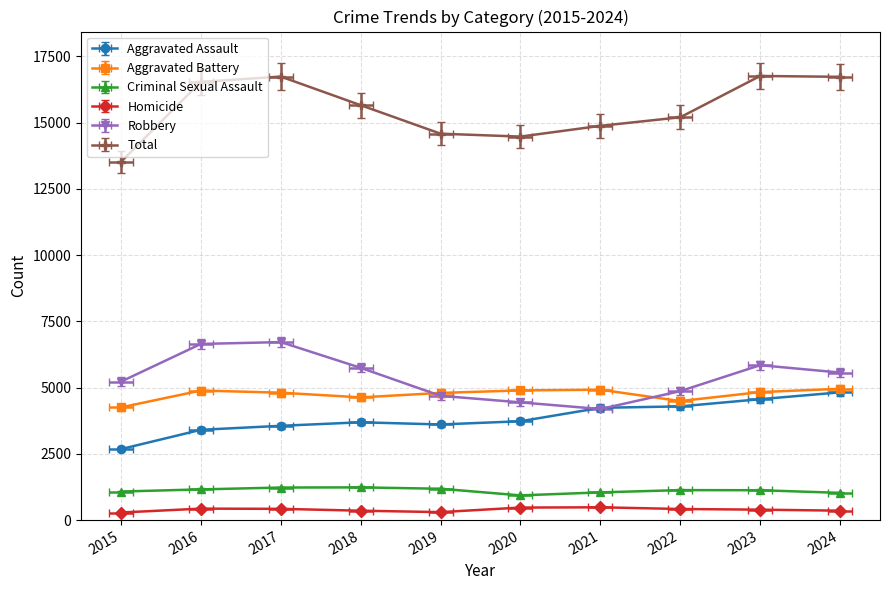

True or false: Aggravated Assault and Total cross at least once.

False